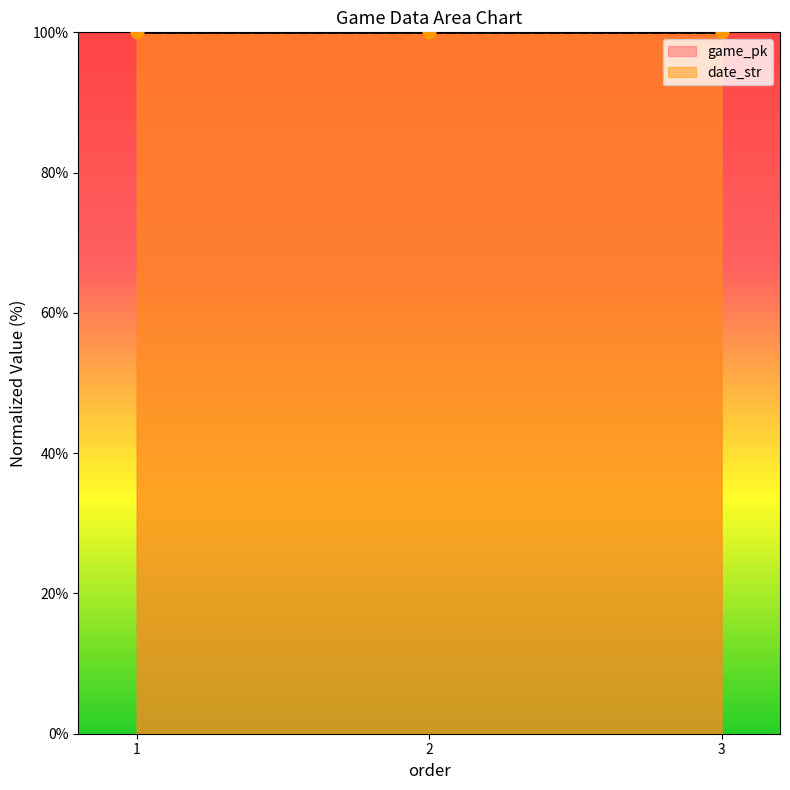

Which series has the widest spread of Y values?

game_pk